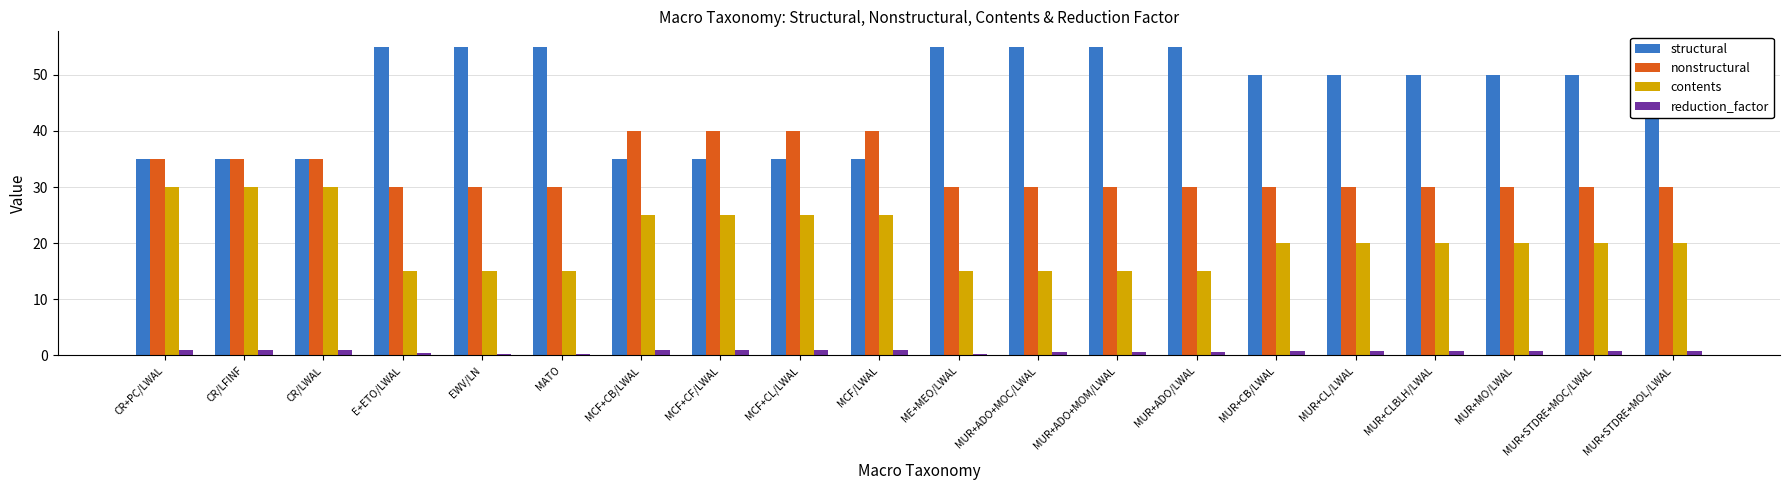

What is the label of the 14th bar from the left?

MUR+ADO/LWAL